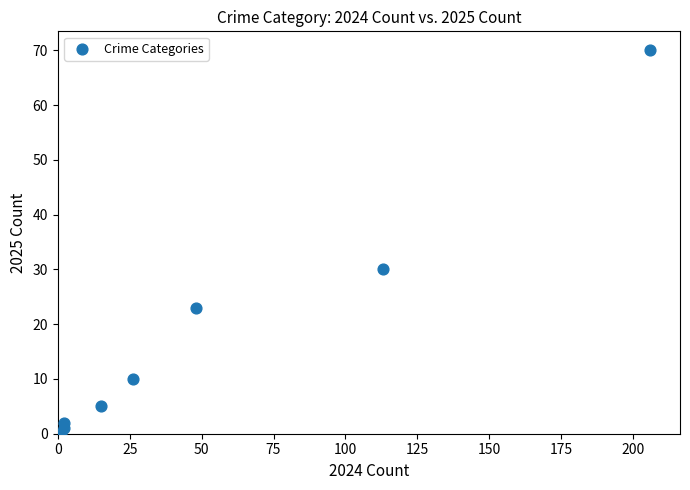

What Y value in the scatter plot is closest to 35?

30